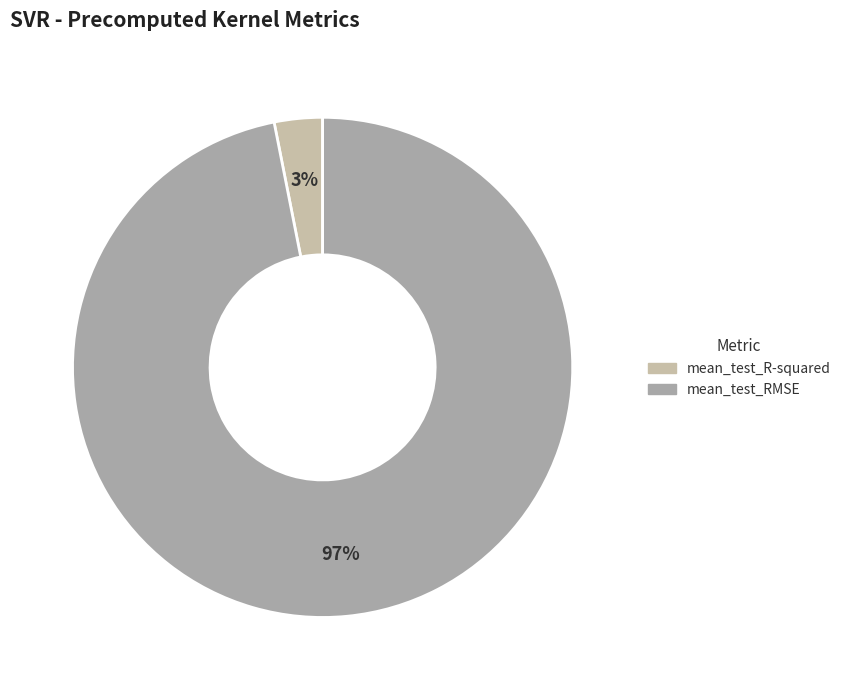

Between mean_test_R-squared and mean_test_RMSE, which is larger?

mean_test_RMSE